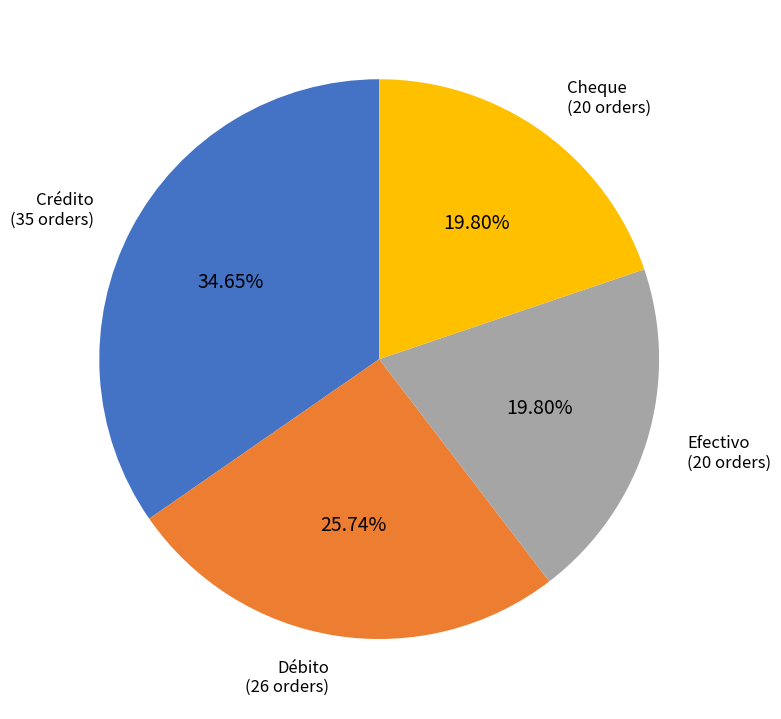

Is there a majority slice in this chart?

No